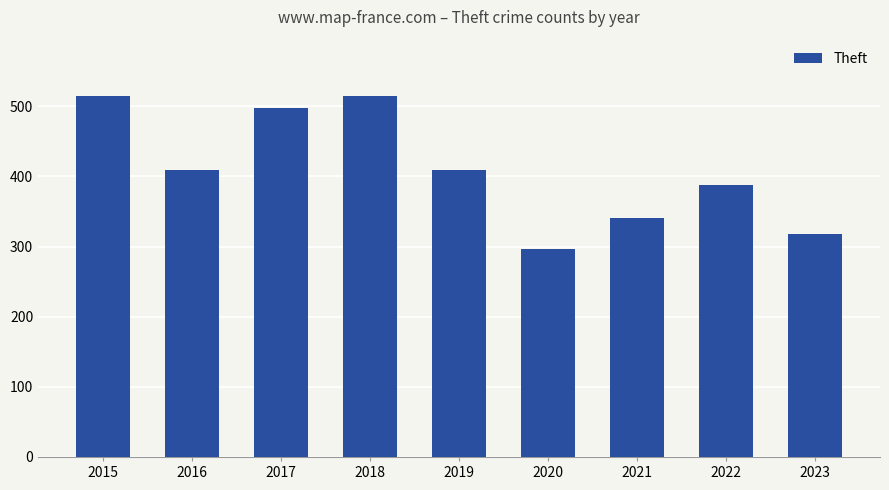

What is the sum of all values?

3688